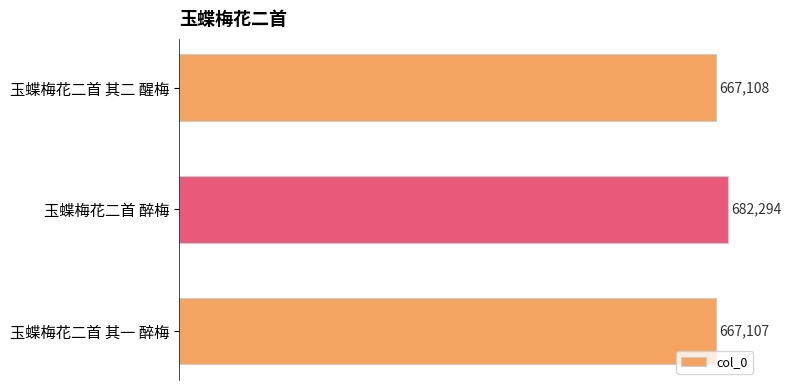

How many bars are there in total?

3